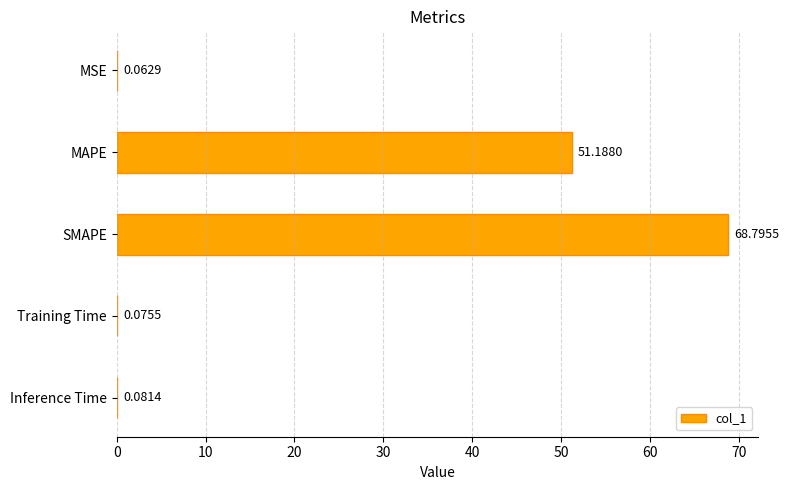

Are the bars horizontal?

Yes